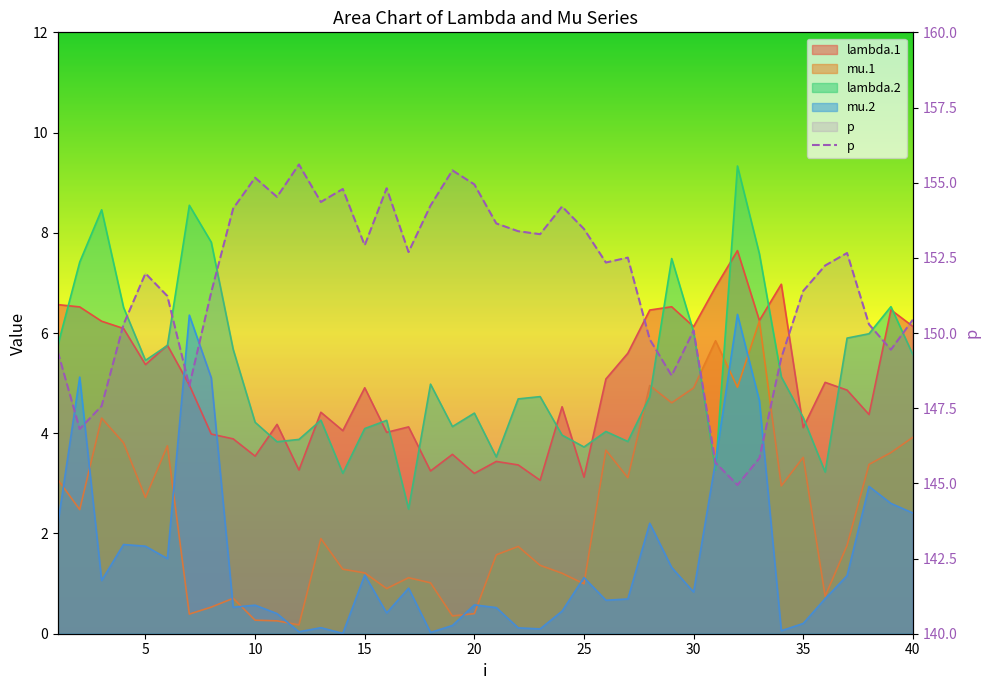

True or false: lambda.1 has more than 2 interior local peaks.

True